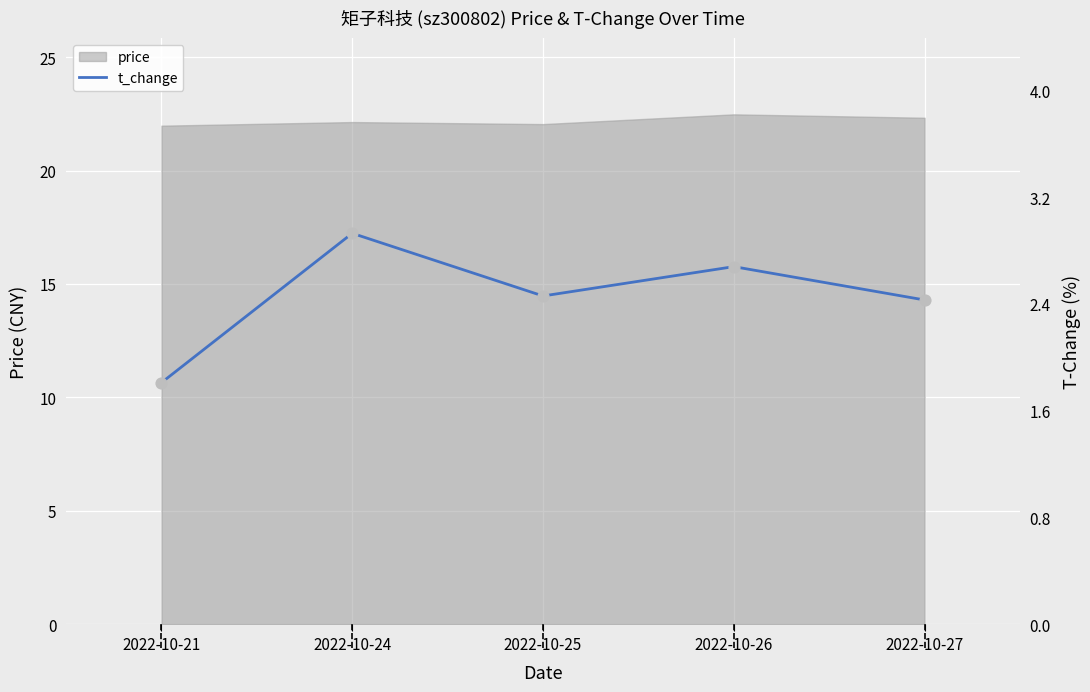

Which has a higher value, 2022-10-24 or 2022-10-25?

2022-10-24